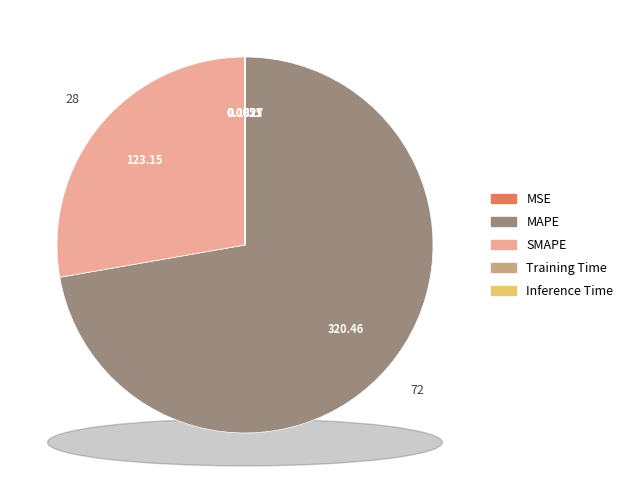

Which slice represents more than half of the pie?

MAPE